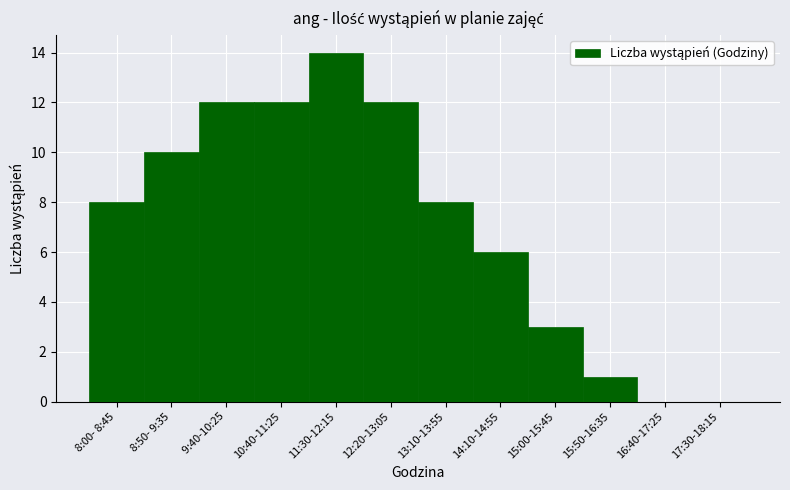

Reading right to left, transcribe all the data shown in this chart.

17:30-18:15=0	16:40-17:25=0	15:50-16:35=1	15:00-15:45=3	14:10-14:55=6	13:10-13:55=8	12:20-13:05=12	11:30-12:15=14	10:40-11:25=12	 9:40-10:25=12	 8:50- 9:35=10	 8:00- 8:45=8